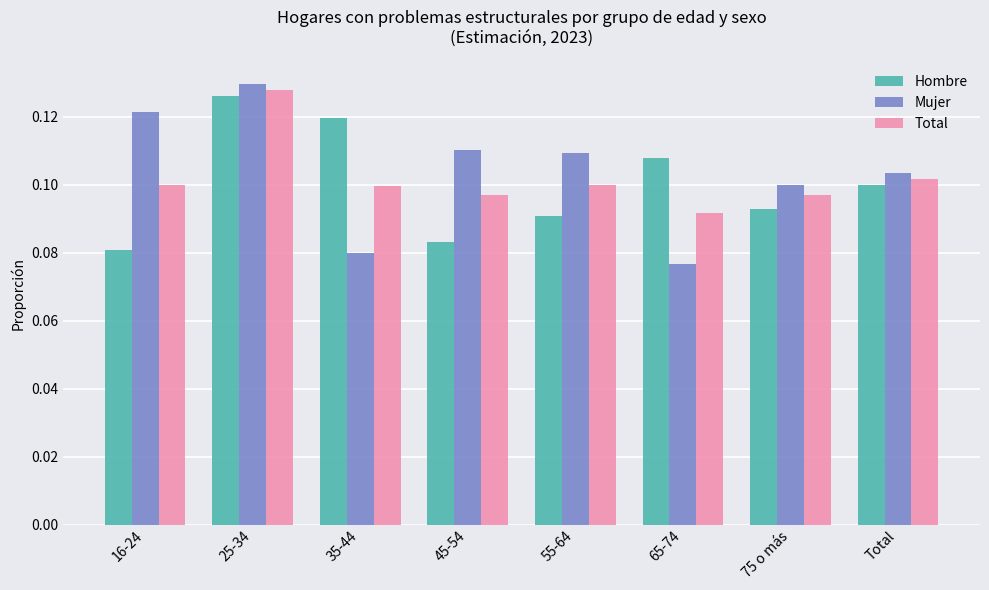

Which series has the widest spread of values?

Mujer